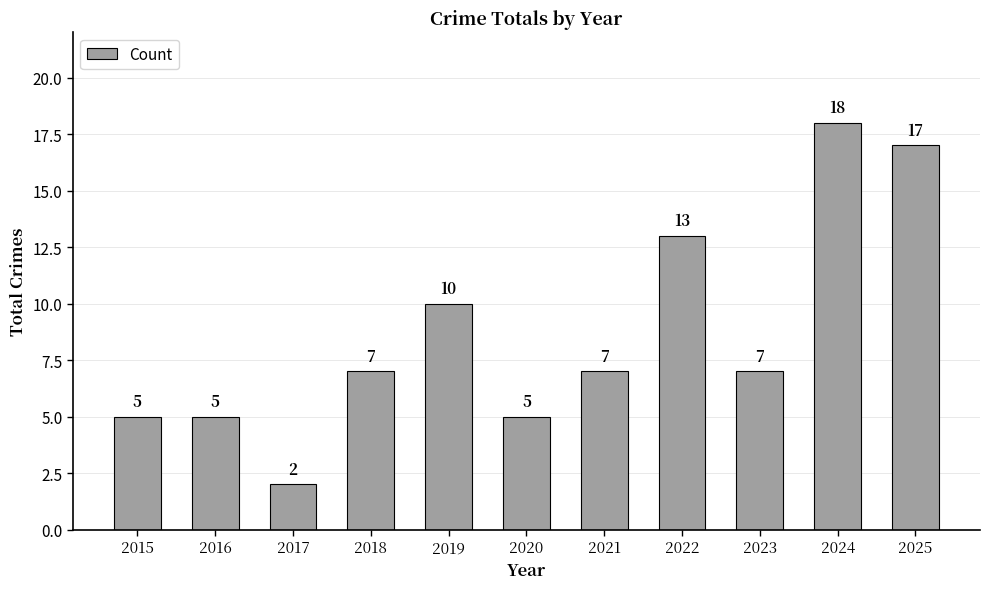

What is the change in value from 2019 to 2025?

+7